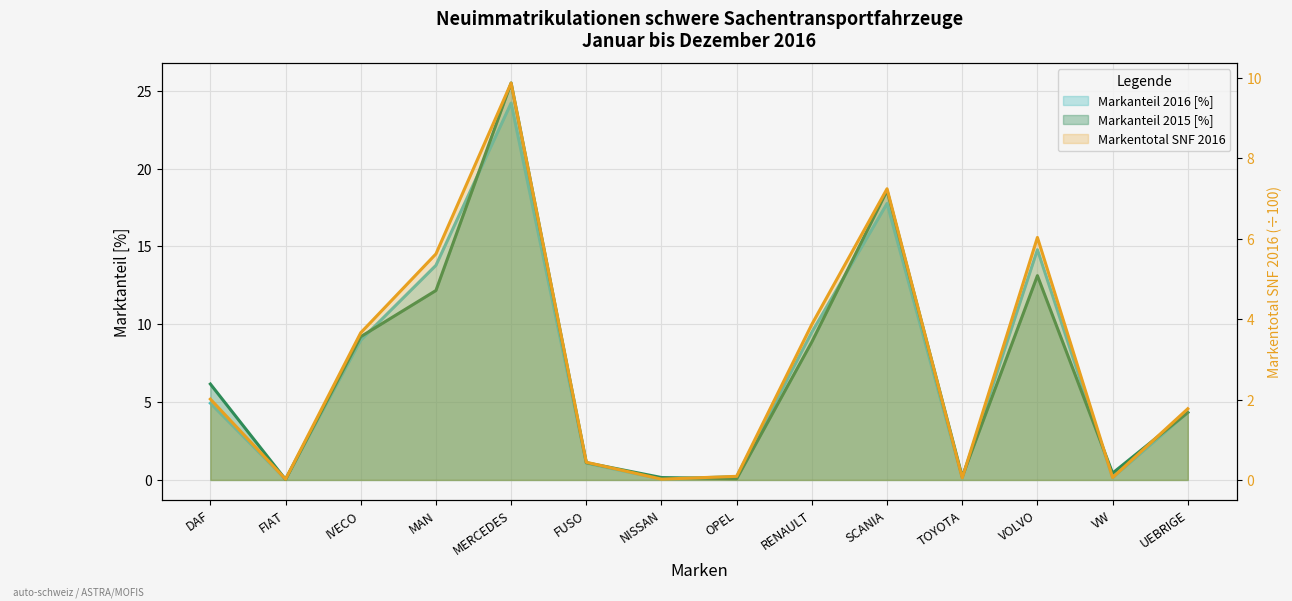

Which series has the largest total across all categories?

Markanteil 2016 [%]